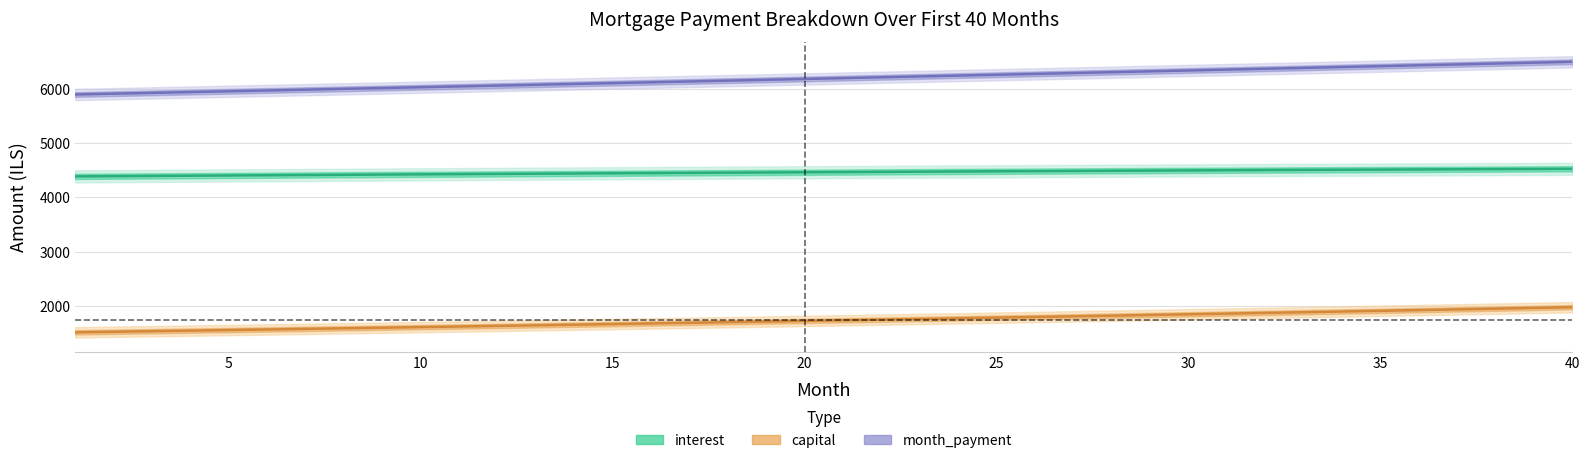

Which series has the widest spread of values?

month_payment